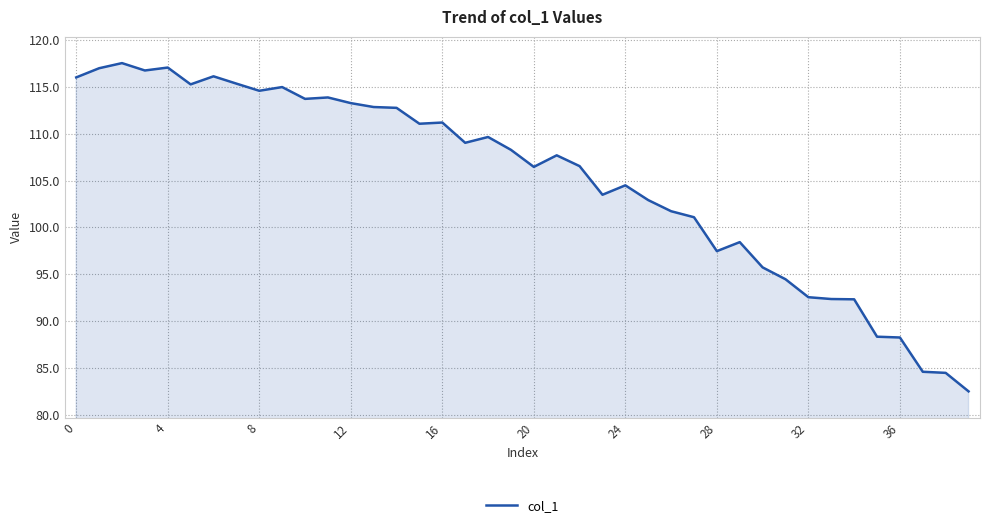

What is the maximum value shown in the chart?

117.5